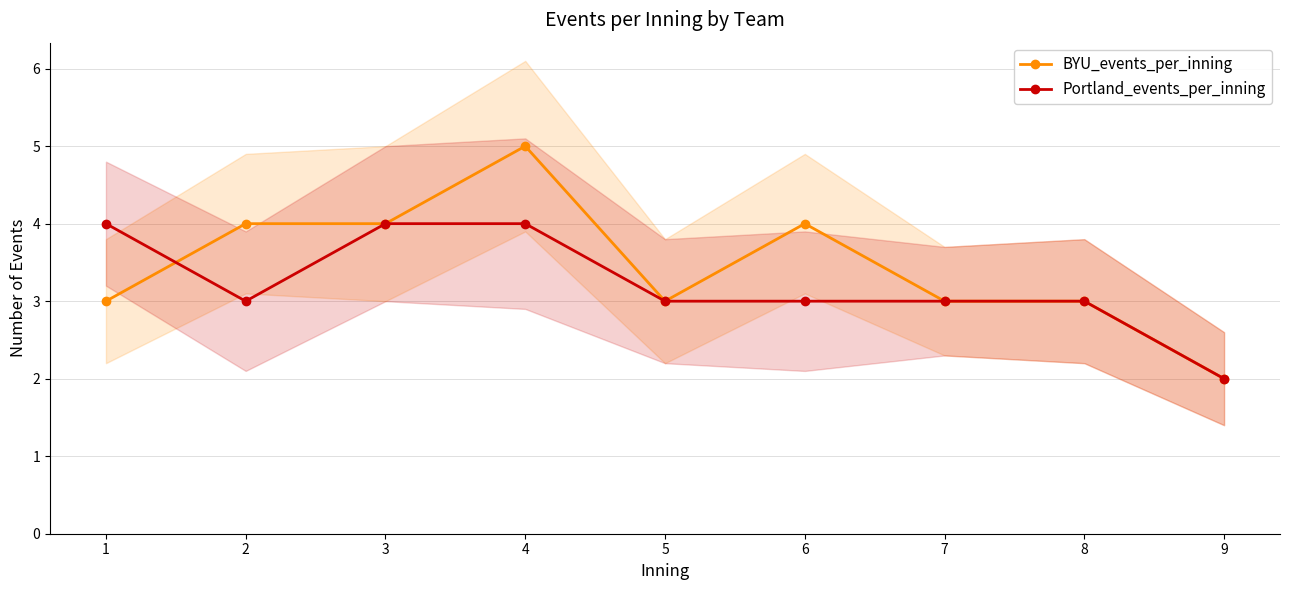

The value of BYU_events_per_inning at 8 is 4. True or false?

False